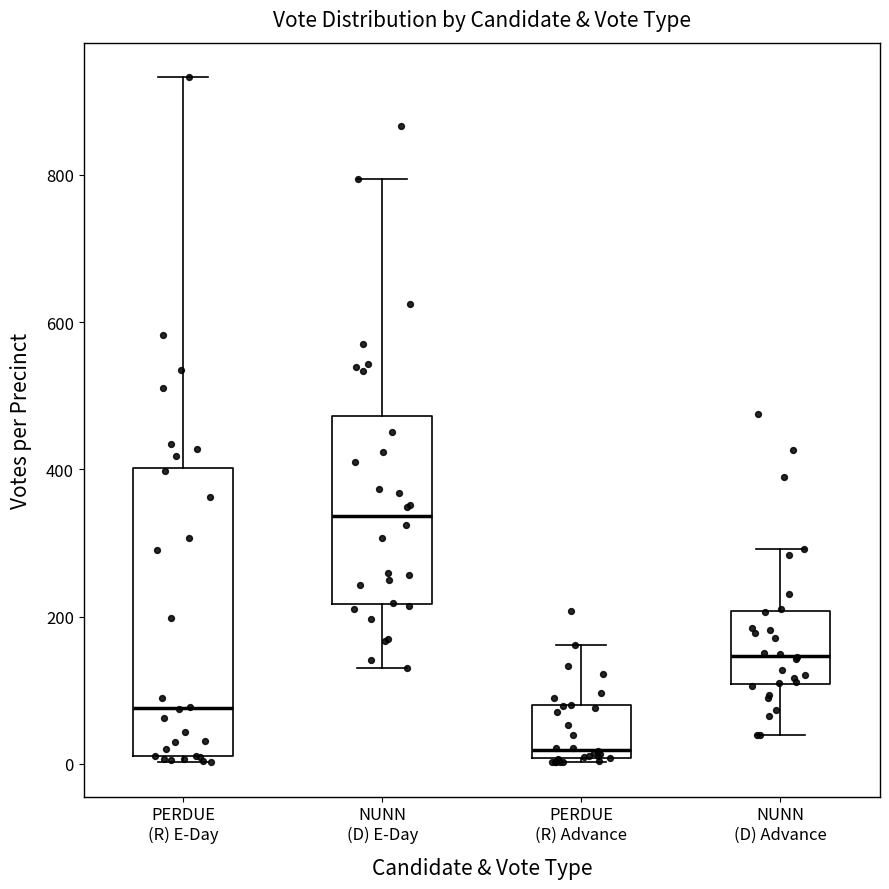

Which box is the tallest, from its lower edge to its upper edge?

PERDUE (R) E-Day